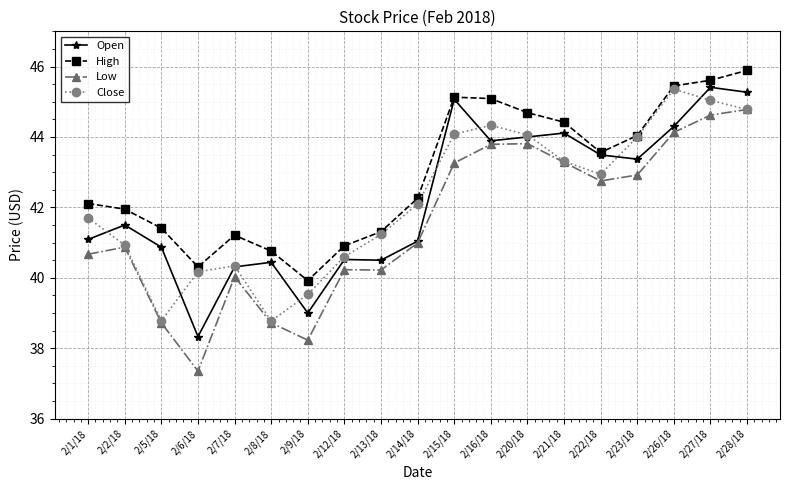

What is the difference between the maximum and minimum values in the High series?

6.0